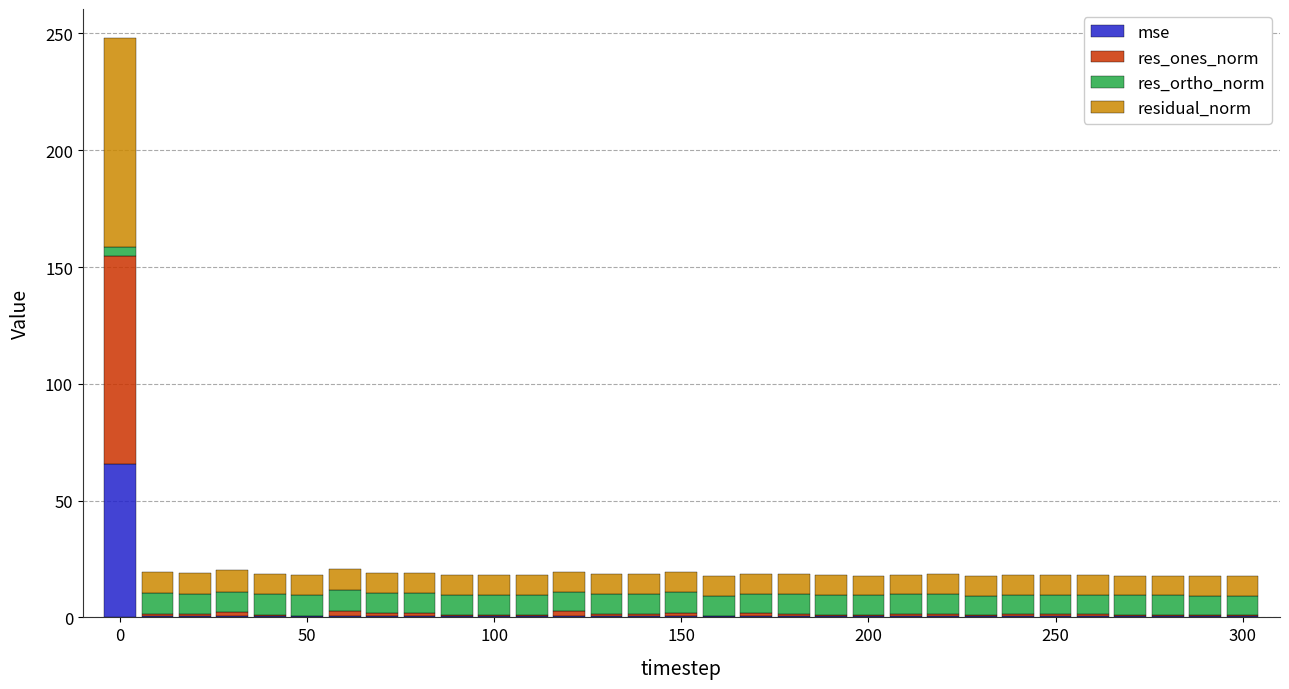

What is the highest value of the mse series?

65.5